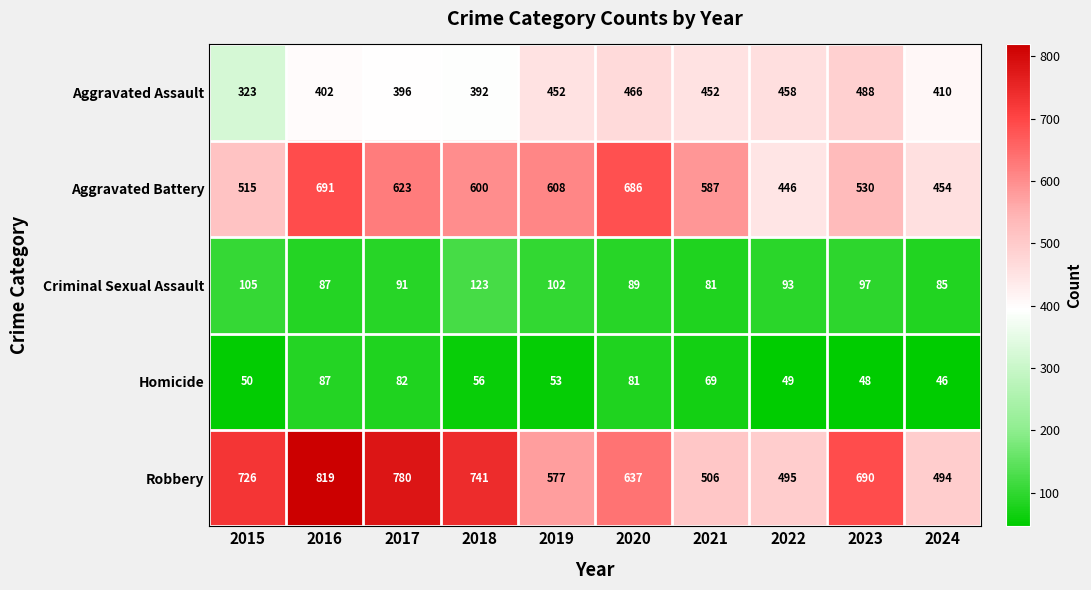

At which label does Criminal Sexual Assault reach its peak?

2018